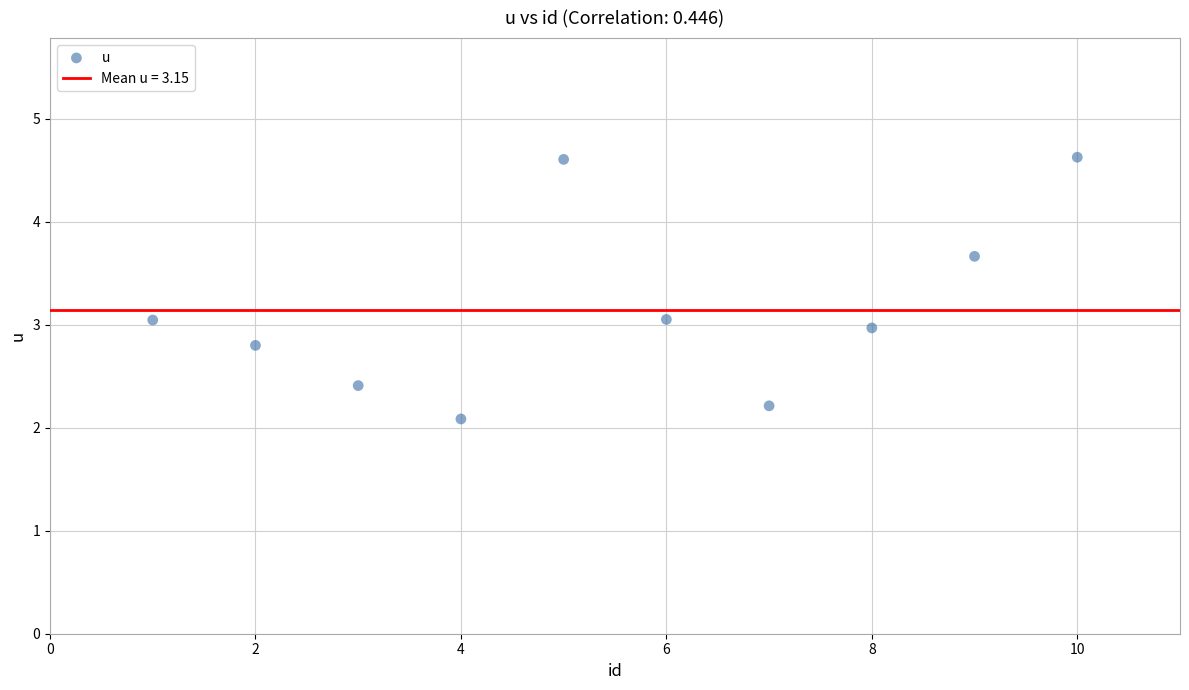

What is the range of Y values (max minus min)?

2.5